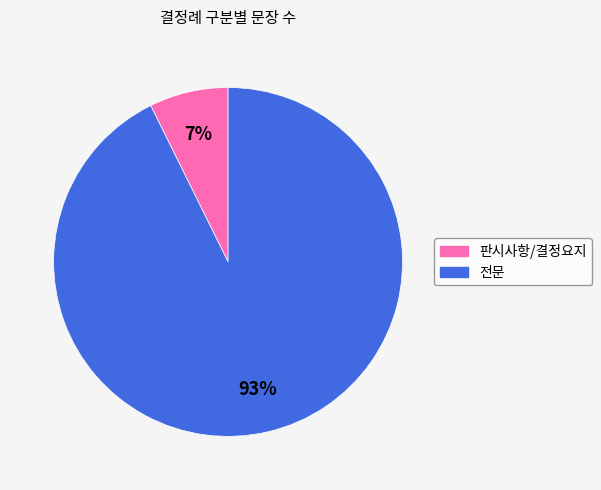

Which has a higher value, 전문 or 판시사항/결정요지?

전문